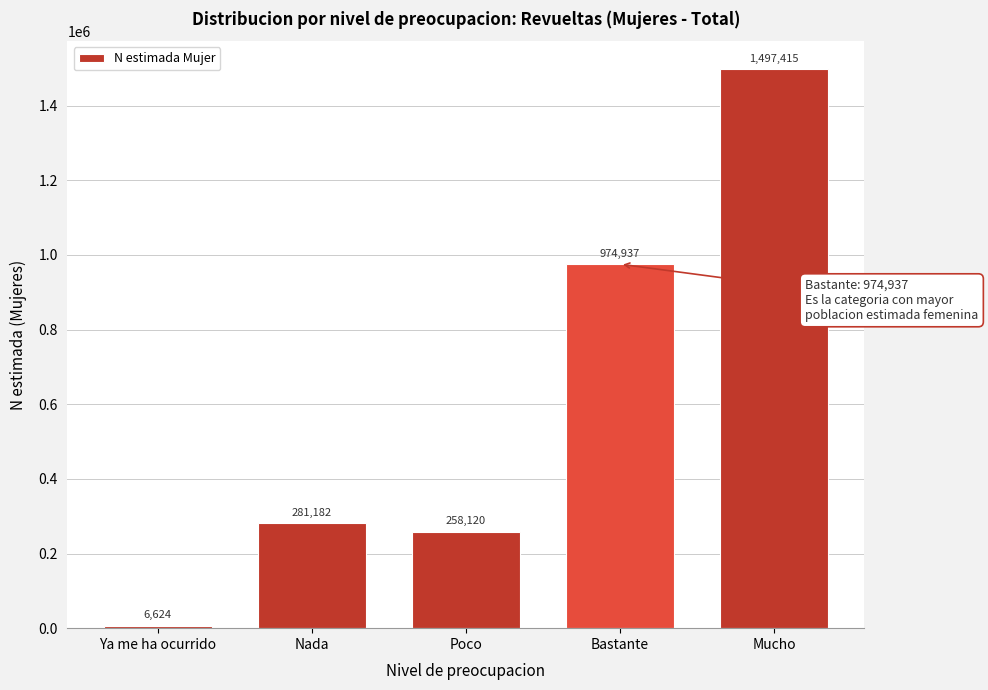

Reading left to right, transcribe all the data shown in this chart.

Ya me ha ocurrido=6624	Nada=281182	Poco=258120	Bastante=974937	Mucho=1497415